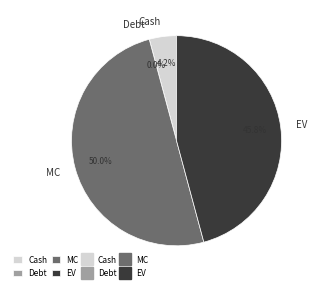

Count the number of slices in the pie.

4